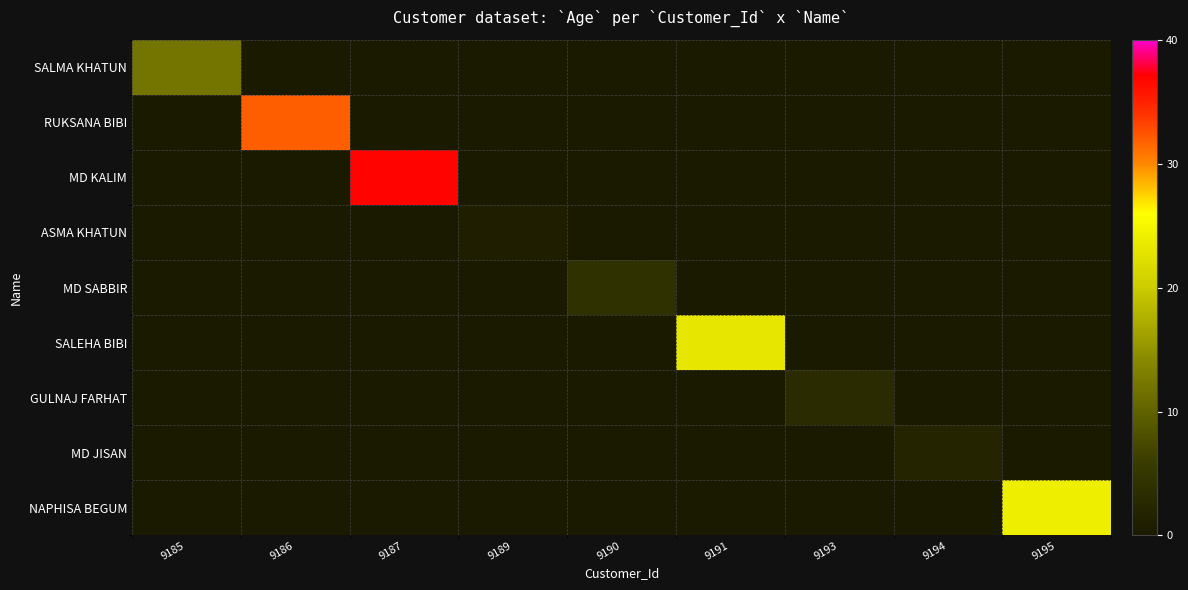

Between 9185 and 9187, which series saw the biggest shift?

MD KALIM